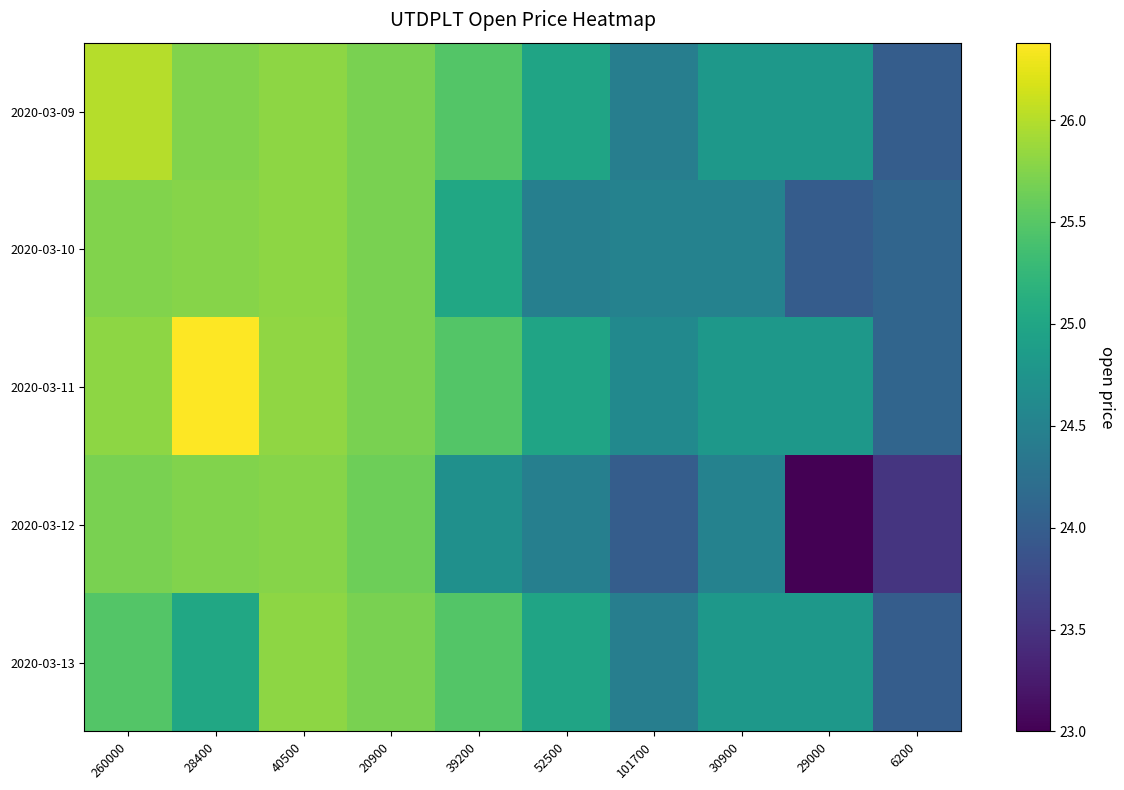

Reading left to right, what are all the values shown in this chart?

2020-03-09: 260000=26.0	28400=25.7	40500=25.8	20900=25.7	39200=25.5	52500=25.0	101700=24.4	30900=24.8	29000=24.8	6200=24.0
2020-03-10: 260000=25.7	28400=25.8	40500=25.8	20900=25.7	39200=25.0	52500=24.5	101700=24.5	30900=24.5	29000=24.0	6200=24.1
2020-03-11: 260000=25.8	28400=26.4	40500=25.8	20900=25.7	39200=25.5	52500=25.0	101700=24.6	30900=24.8	29000=24.8	6200=24.1
2020-03-12: 260000=25.7	28400=25.7	40500=25.8	20900=25.6	39200=24.7	52500=24.5	101700=24.0	30900=24.5	29000=23.0	6200=23.5
2020-03-13: 260000=25.5	28400=25.0	40500=25.8	20900=25.7	39200=25.5	52500=25.0	101700=24.4	30900=24.8	29000=24.8	6200=24.0